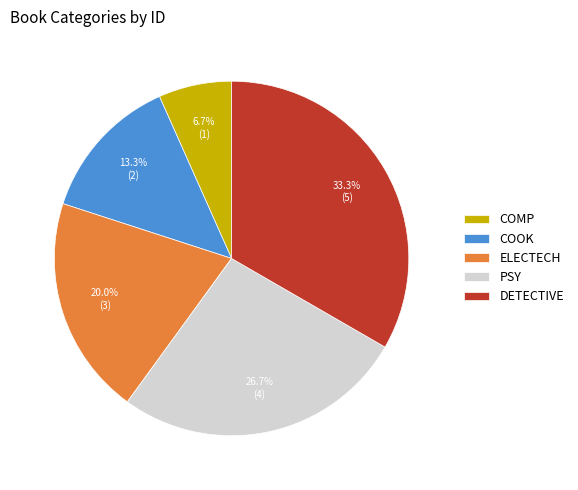

Is the sum of COOK and PSY greater than half?

No